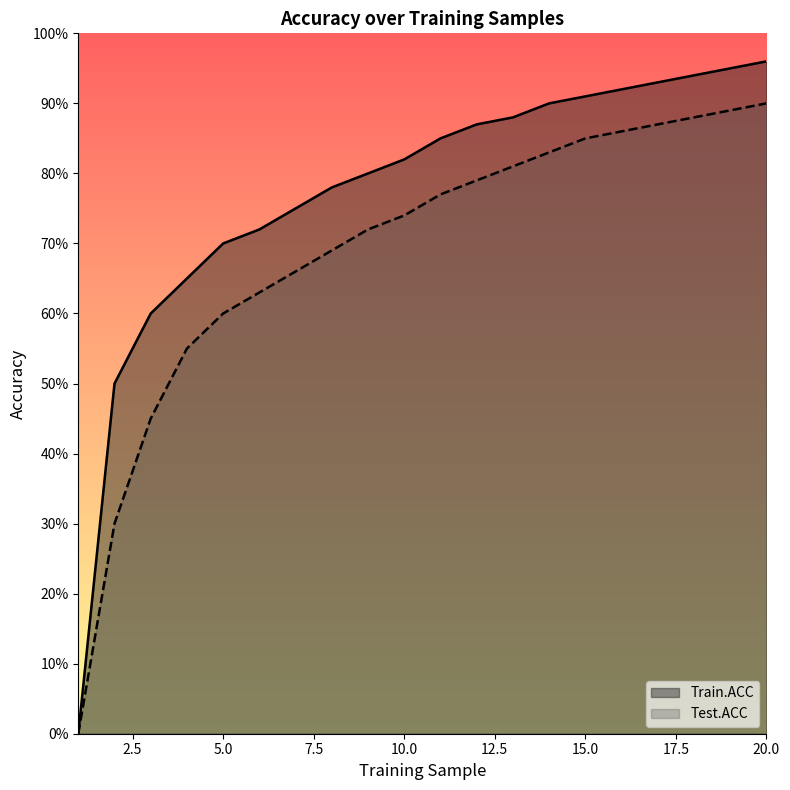

What is the value of the Train.ACC point at the 2nd from the left?

0.5